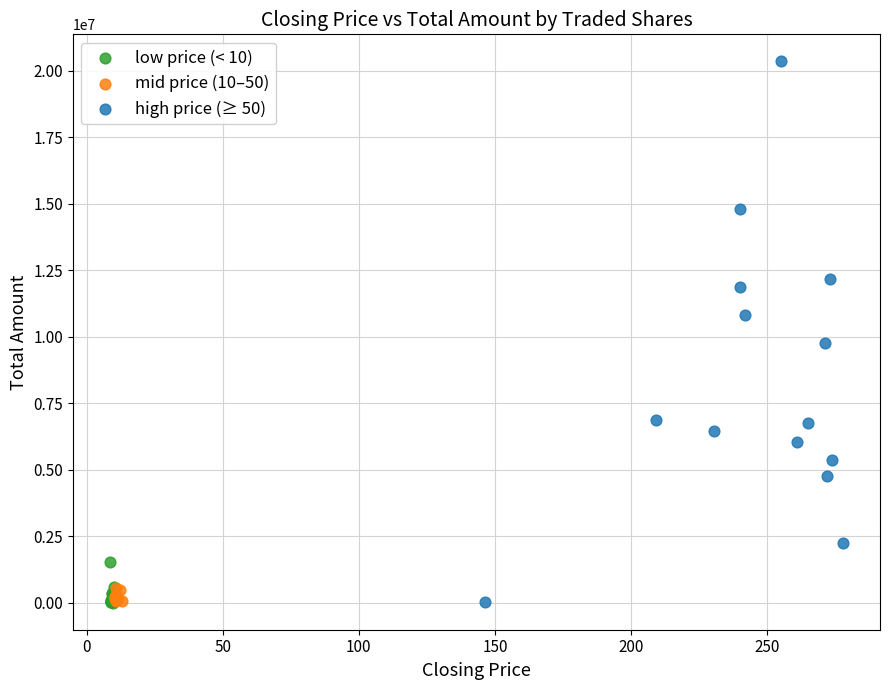

Which series has the widest spread of Y values?

high price (≥ 50)